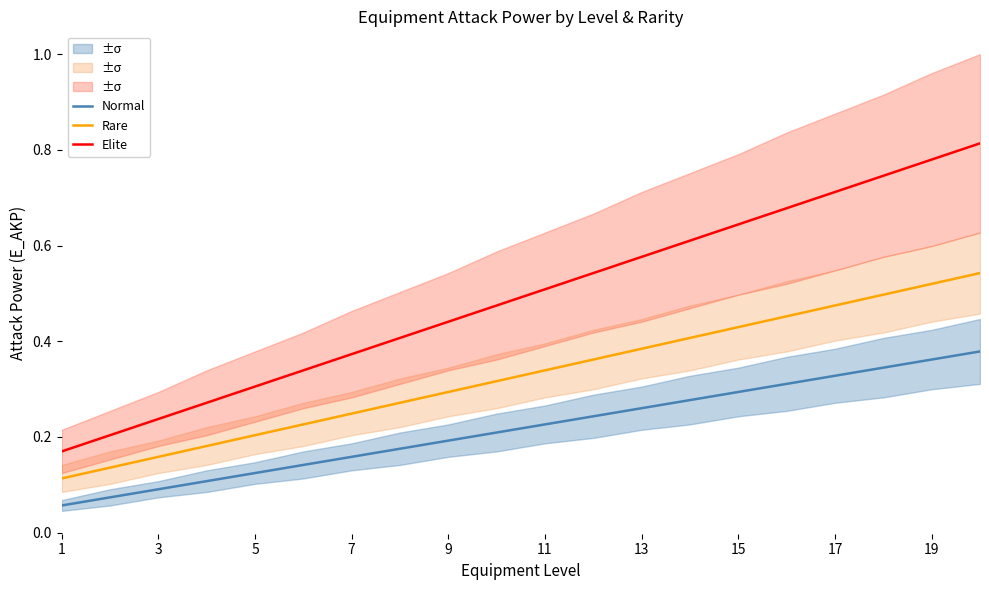

True or false: Rare has a value of 0.1 at 17.

False